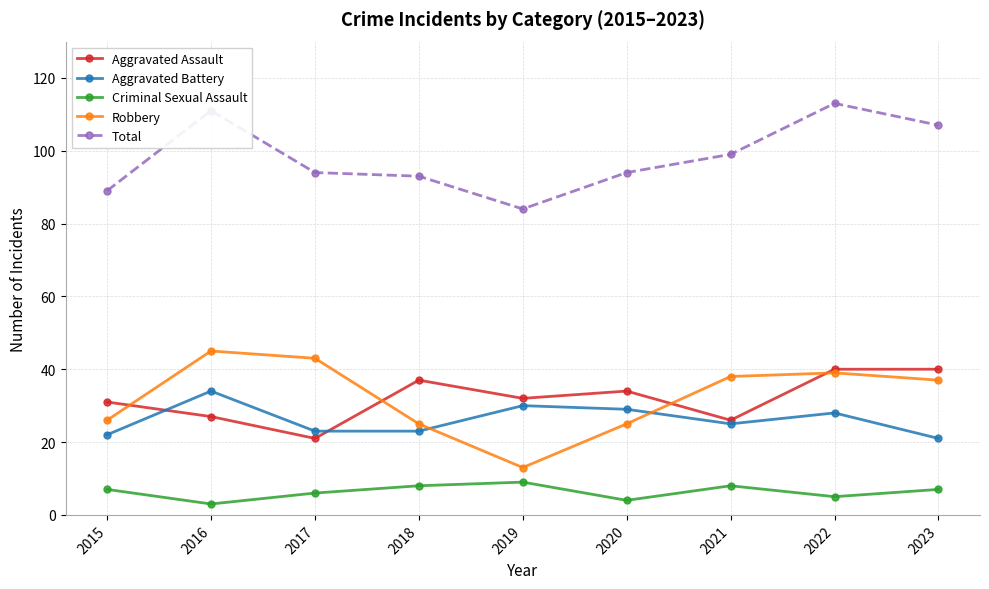

What value does the Total series have at 2017, to the nearest 5?

95